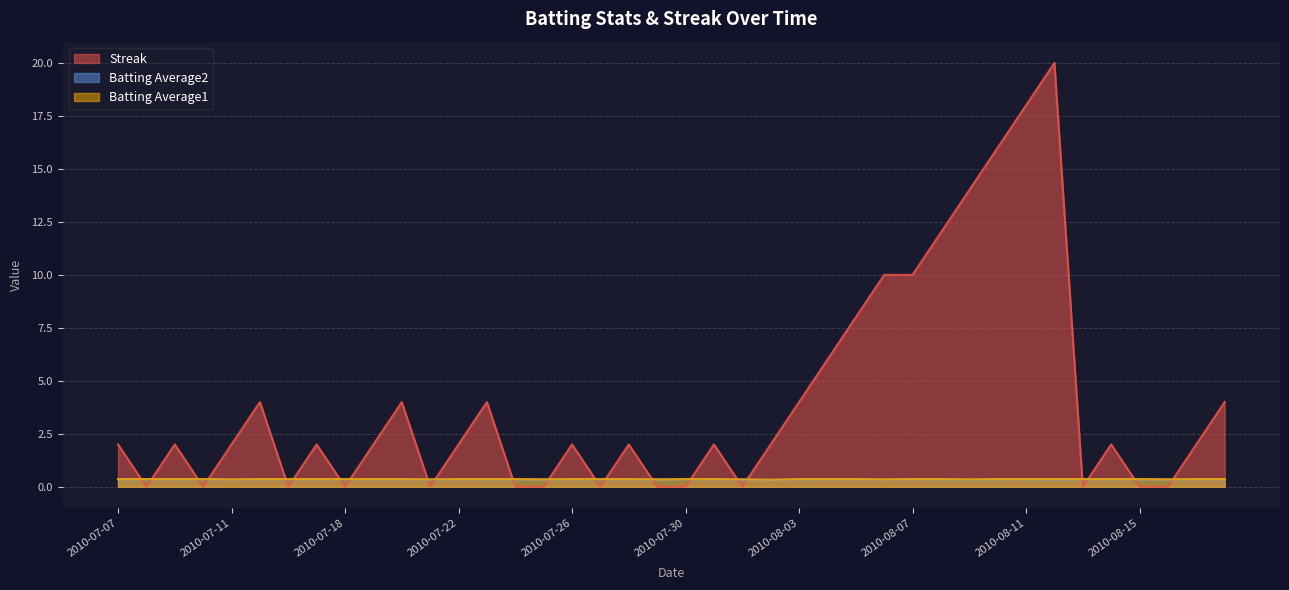

What is the difference between the highest and lowest values at 2010-07-23?

3.6